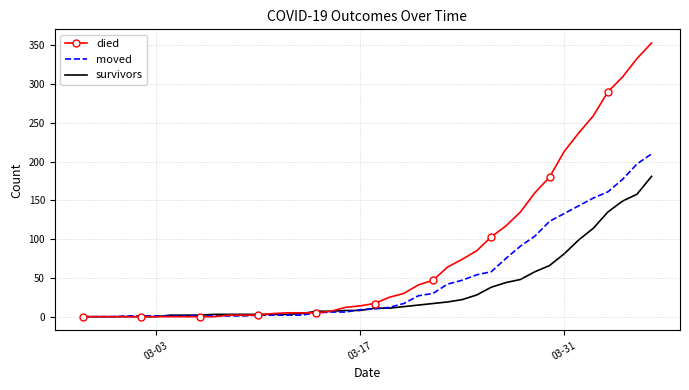

List the series in order of their peak value, lowest first.

survivors, moved, died